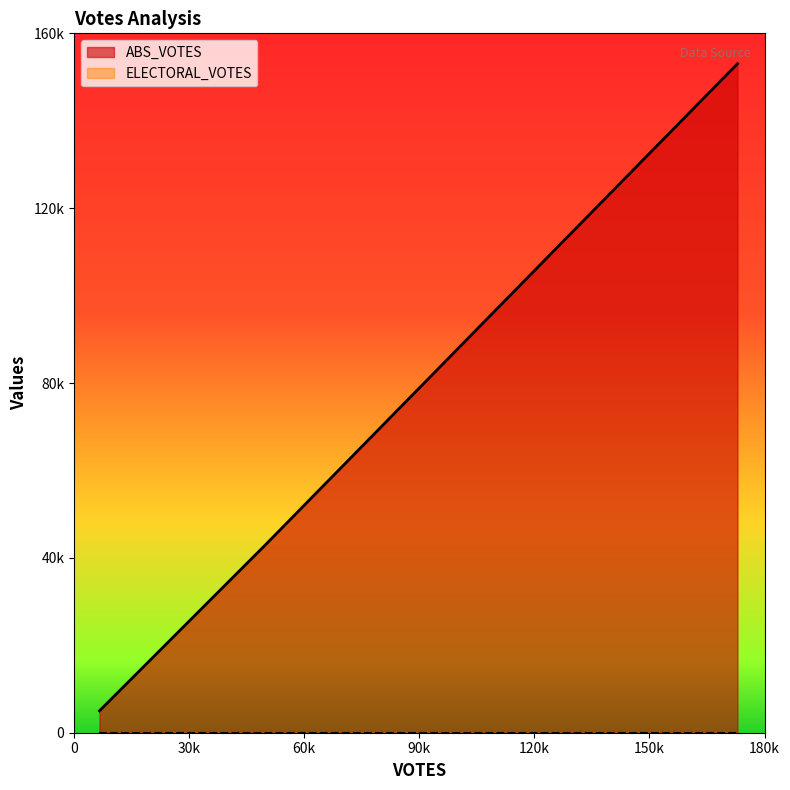

Read the ABS_VOTES value at 172938.

153058